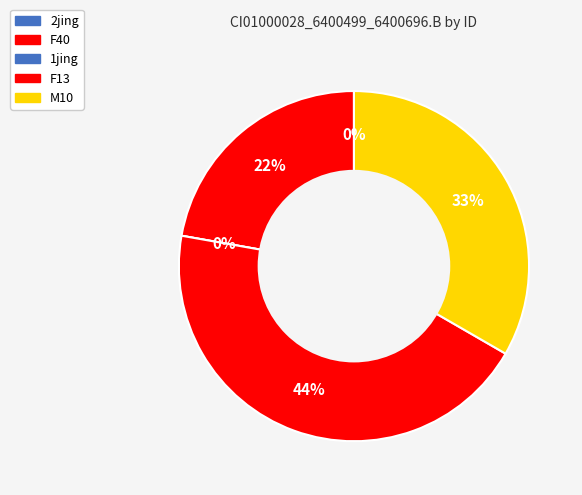

To the nearest percent, what is the combined percentage of F13 and 2jing?

44%